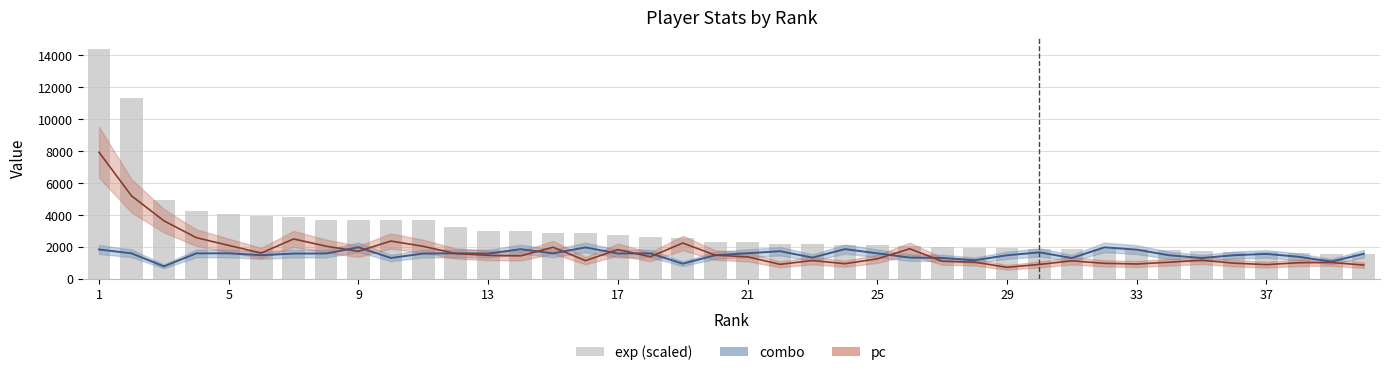

What is the ratio of the value at 29 to the value at 13?

0.6